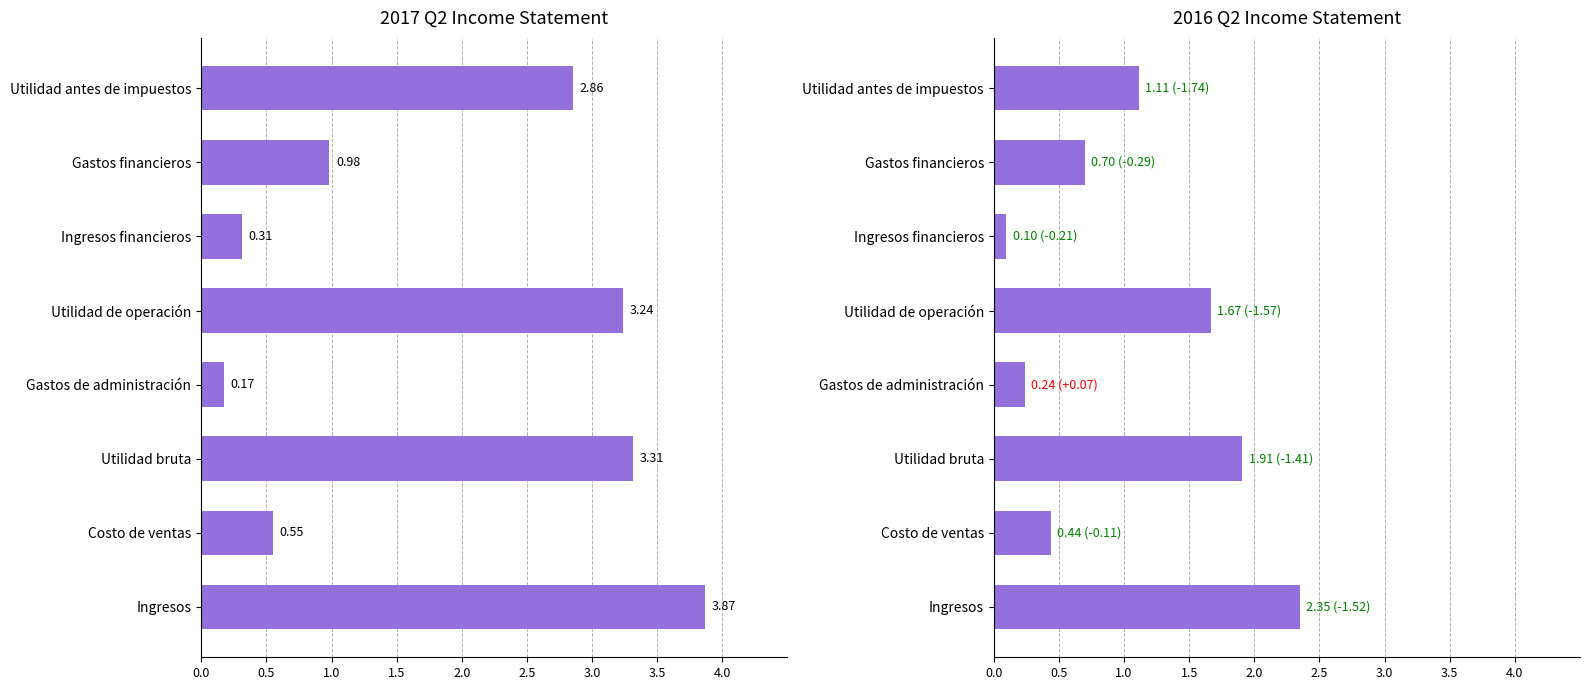

The value at Utilidad de operación is 0.8. True or false?

False